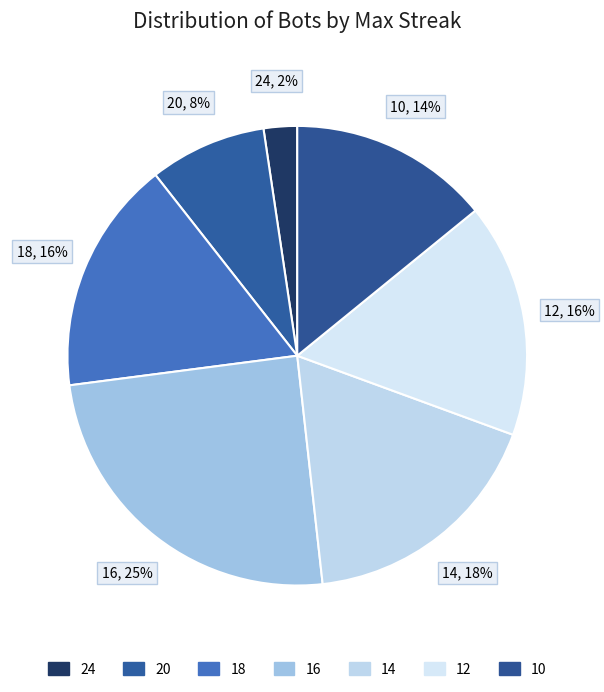

The 16 slice represents 25% of the pie. True or false?

True